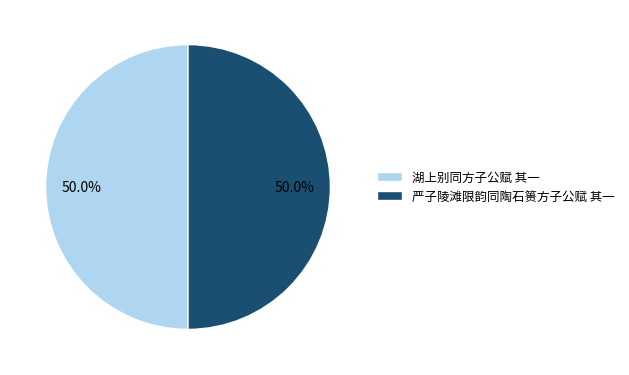

Count the number of slices in the pie.

2